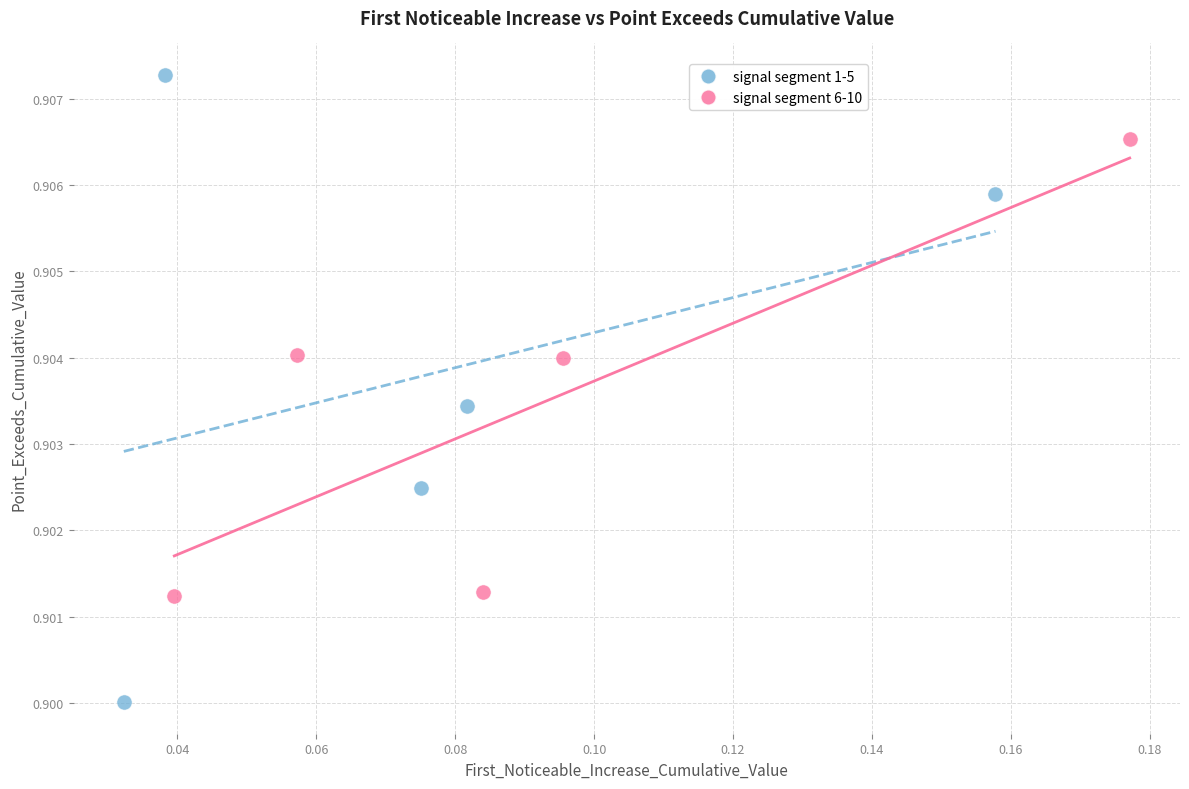

Which series contains the lowest Y value?

signal segment 1-5